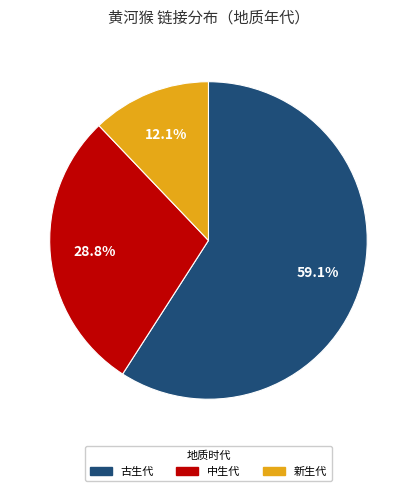

Does any single category account for the majority?

Yes